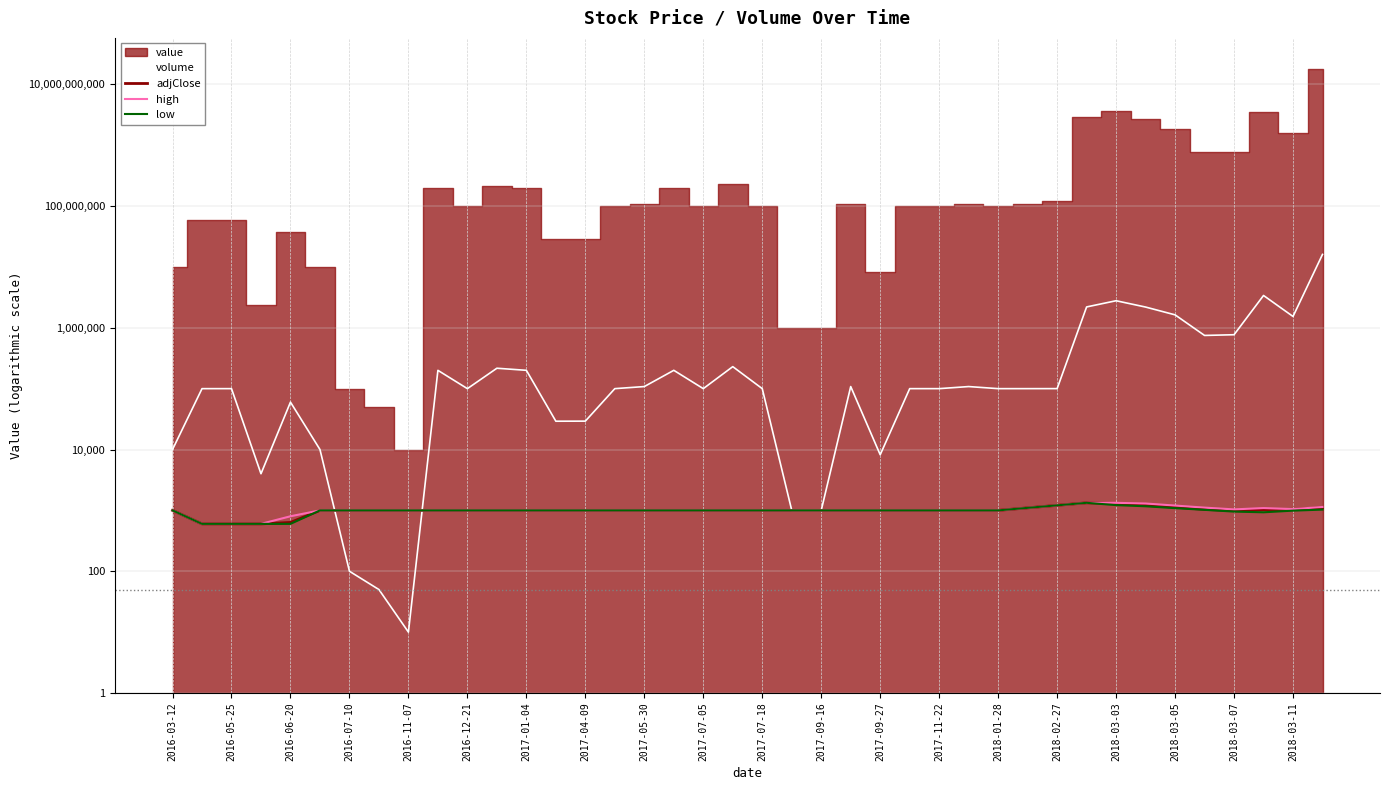

What is the value of the low point at the 4th from the left?

600